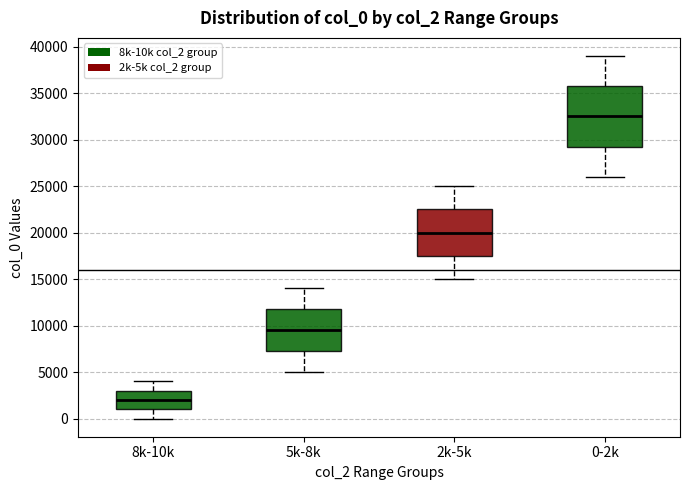

Reading left to right, read every box against the y-axis: the position of its median line, the range the box covers, and the ends of its whiskers. The values are not printed on the chart, so give them approximately, as read against the axis.

8k-10k: median 2000, box 1000 to 3000, whiskers 0 to 4000
5k-8k: median 9500, box 7500 to 12000, whiskers 5000 to 14000
2k-5k: median 20000, box 17500 to 22500, whiskers 15000 to 25000
0-2k: median 32500, box 29500 to 36000, whiskers 26000 to 39000